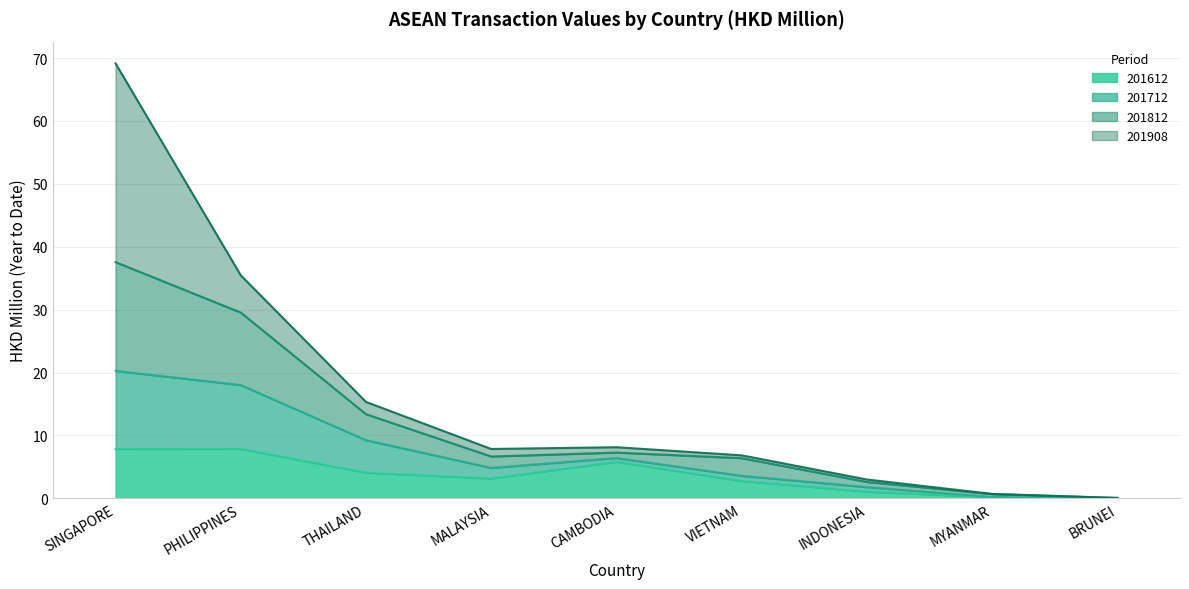

At which category is the sum across all series the highest?

SINGAPORE